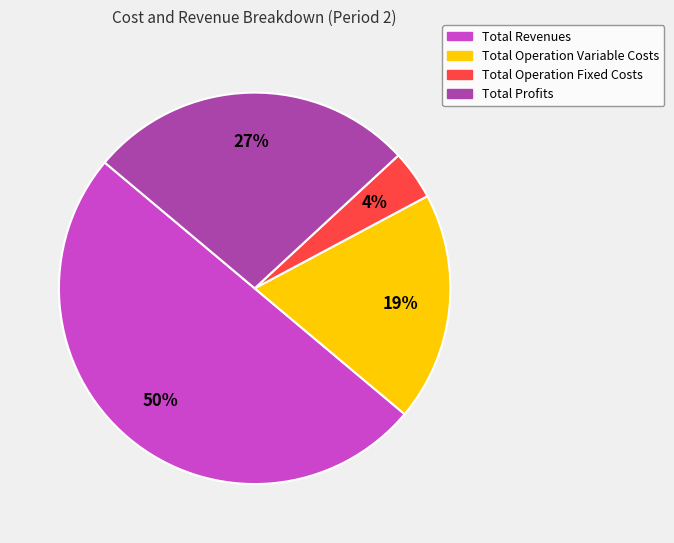

To the nearest percent, what is the average slice percentage?

25%